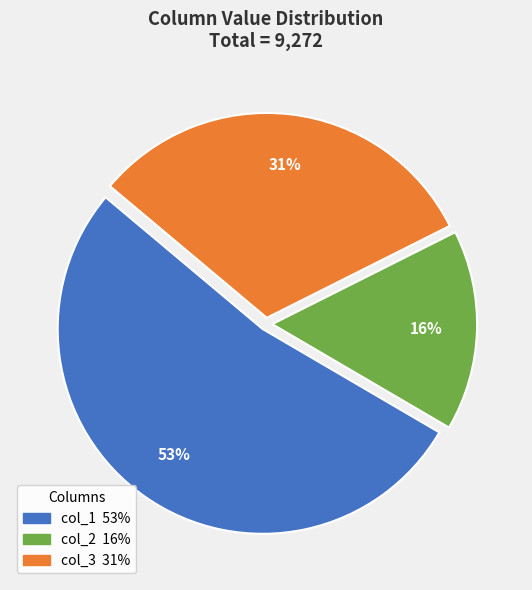

To the nearest percent, what is the average slice percentage?

33%